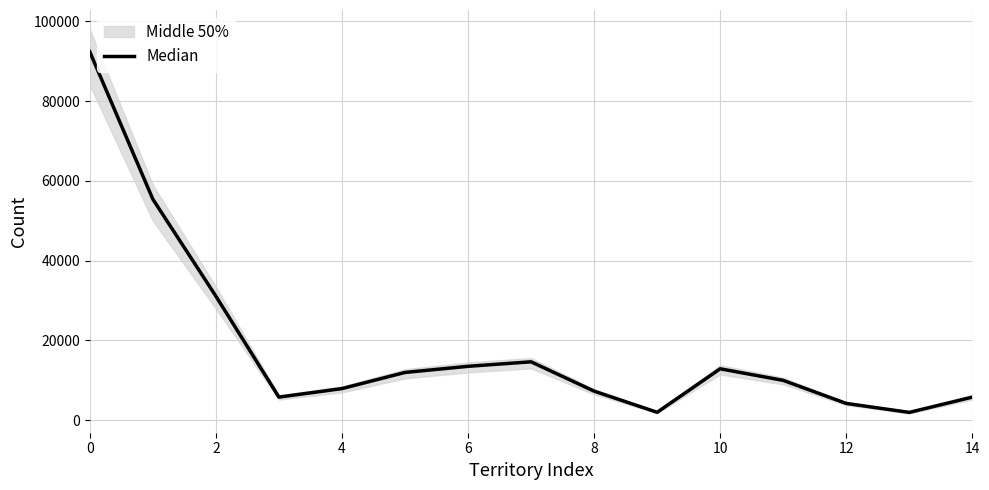

How many categories are shown in the chart?

15